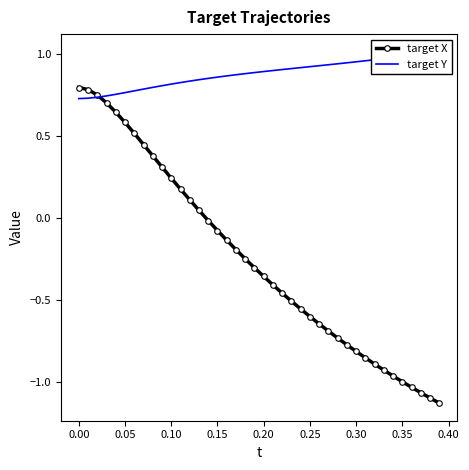

The value of target X at 0.35 is -1.0. True or false?

True